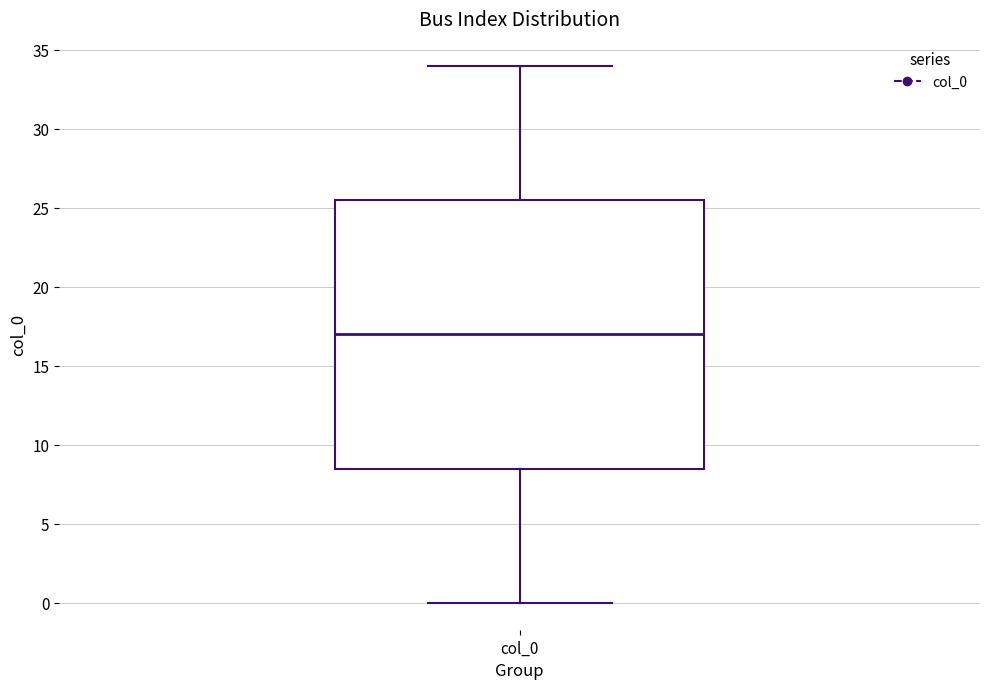

Where does the lower whisker of the box for col_0 end on the y-axis? The values are not printed on the chart, so give them approximately, as read against the axis.

0.0